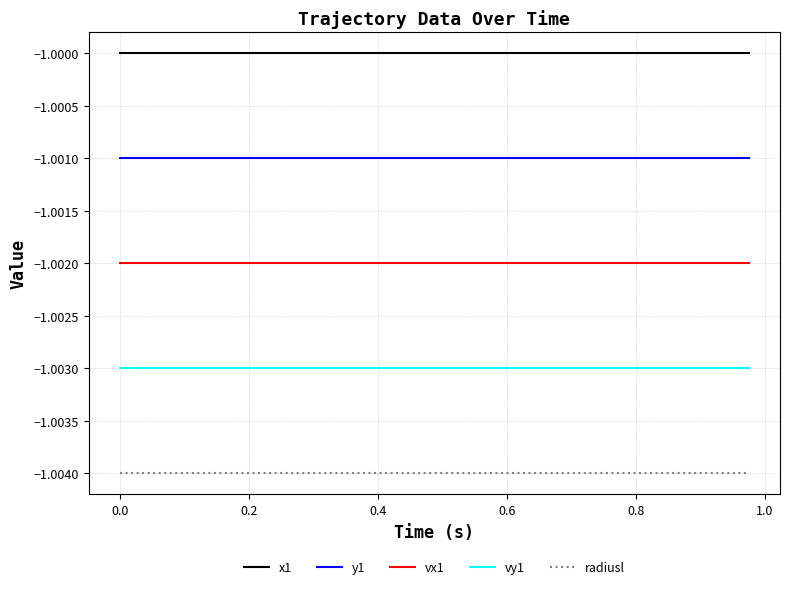

List the series in order of their overall mean, lowest first.

radiusl, vy1, vx1, y1, x1